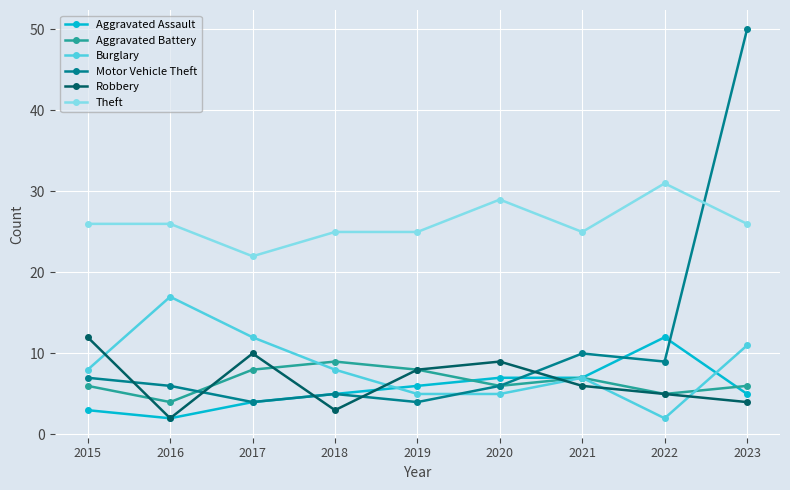

At which category is the sum across all series the highest?

2023